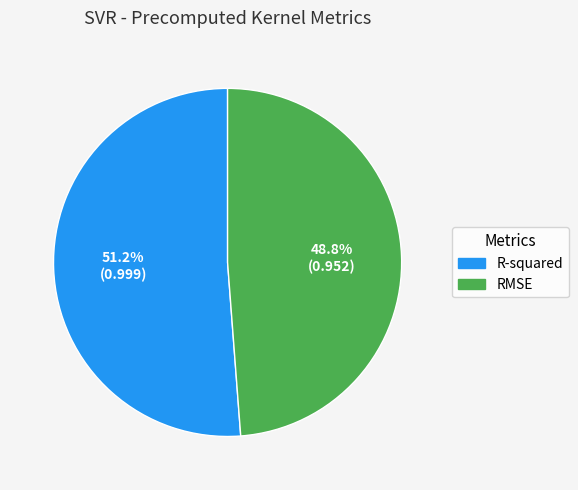

How much of the chart is everything except R-squared?

48.8%